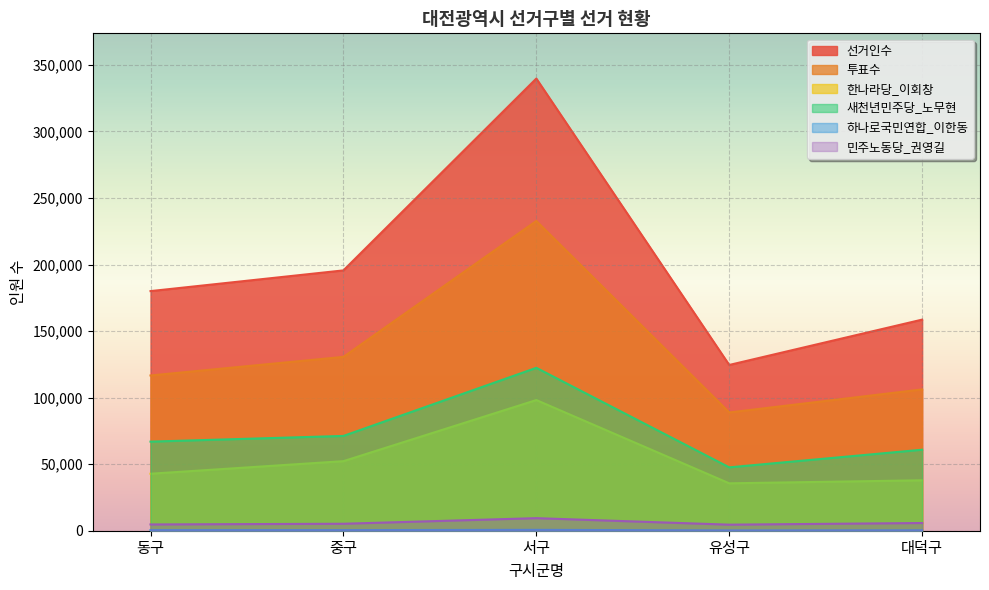

How many lines are shown in the chart?

6